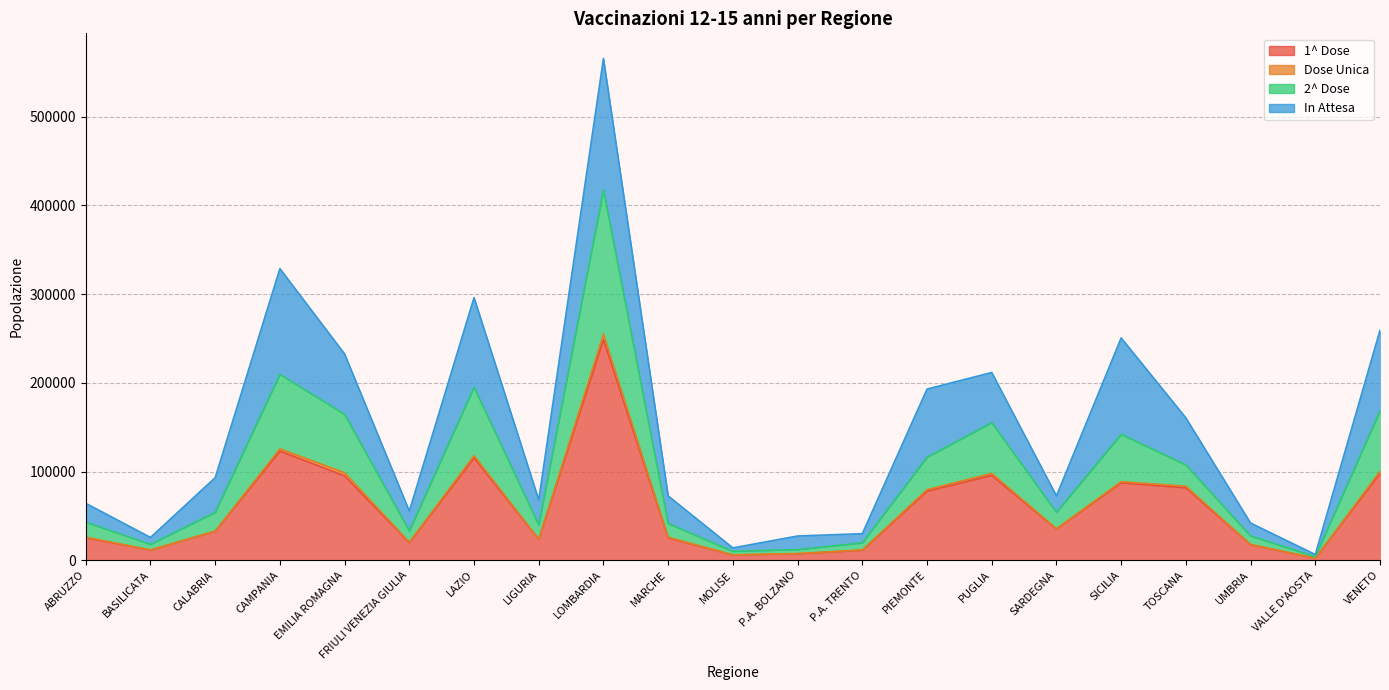

What position from the left is LAZIO?

7